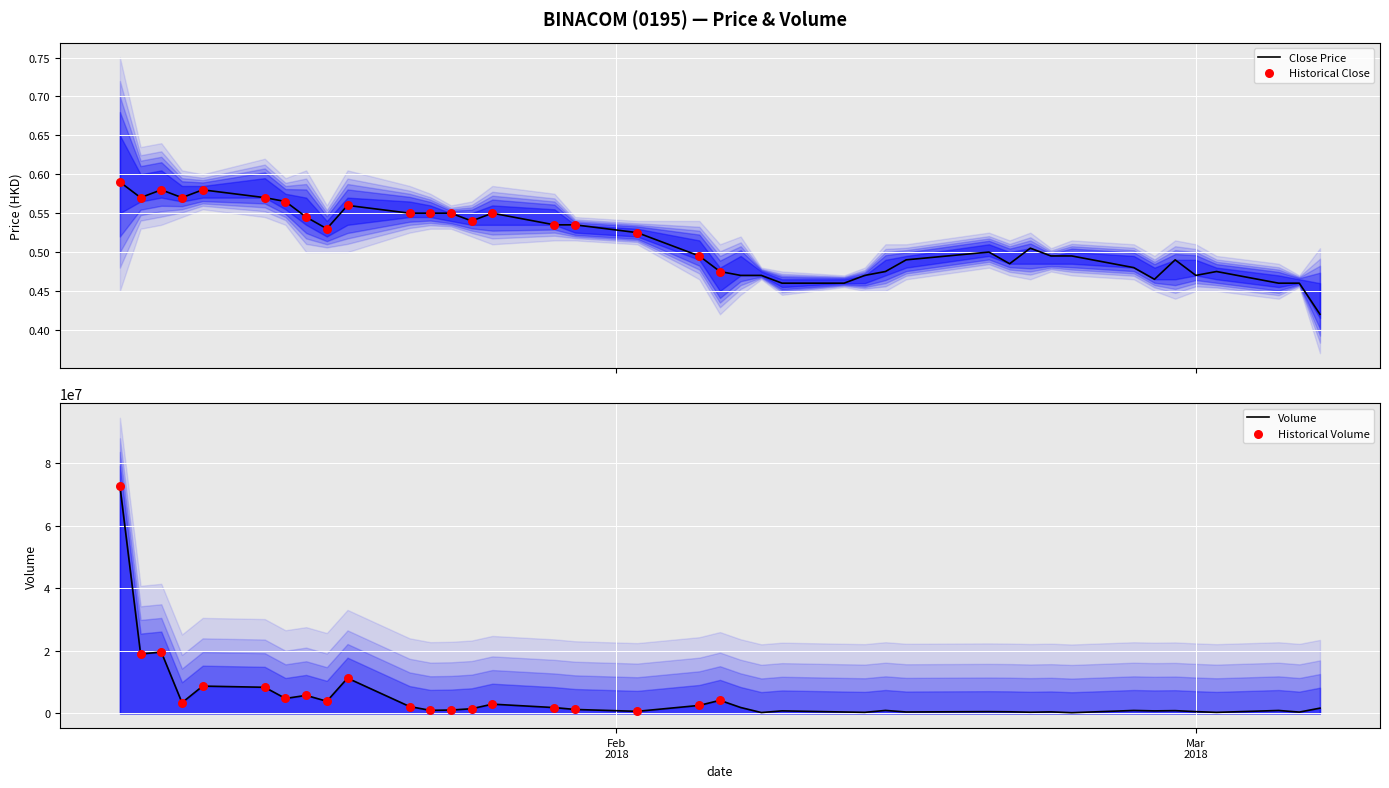

At which category is the sum across all series the highest?

2018-01-08